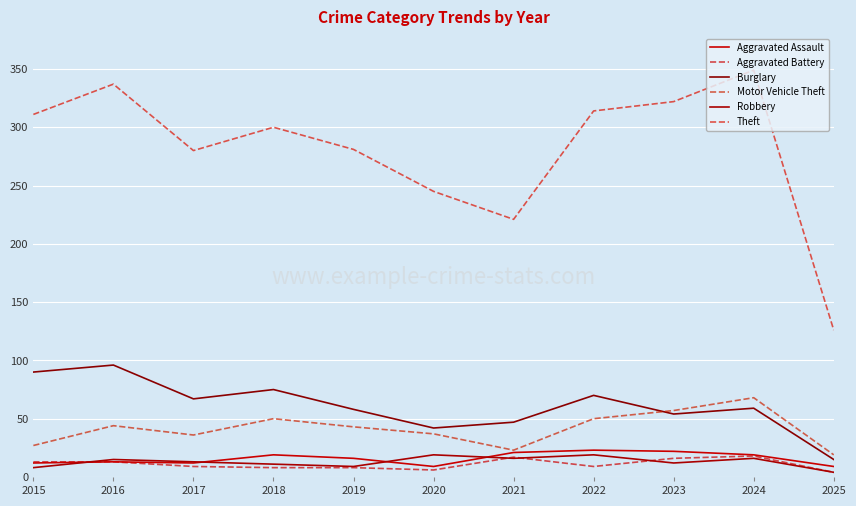

At which category is the sum across all series the highest?

2024